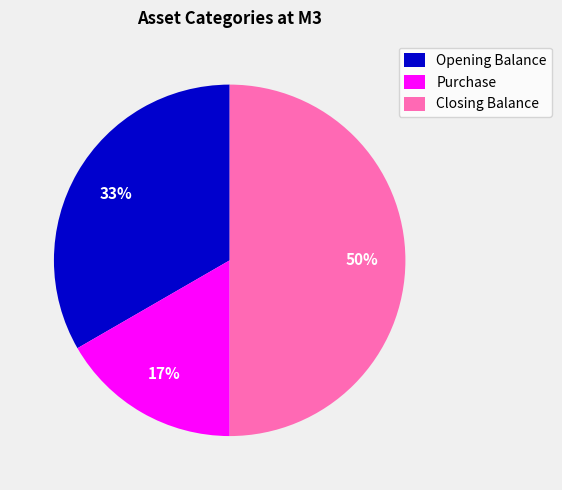

To the nearest percent, what is the combined percentage of Opening Balance and Purchase?

50%